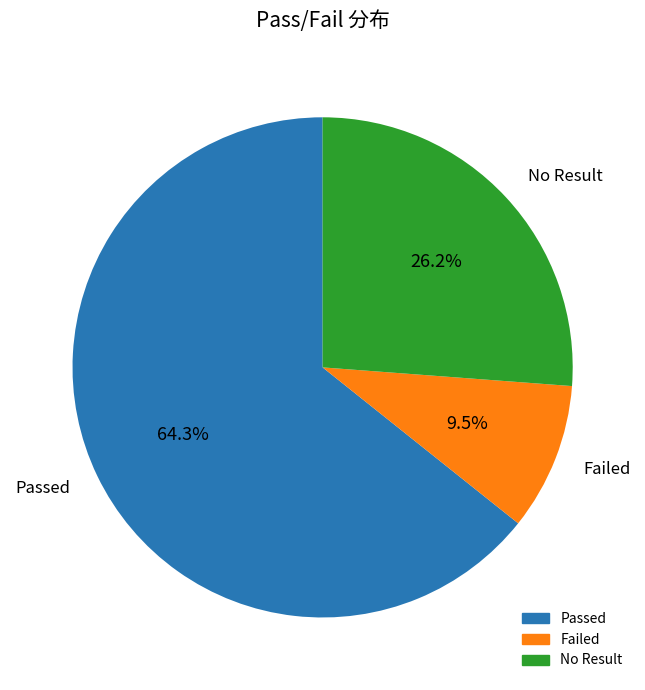

Between No Result and Passed, which is larger?

Passed